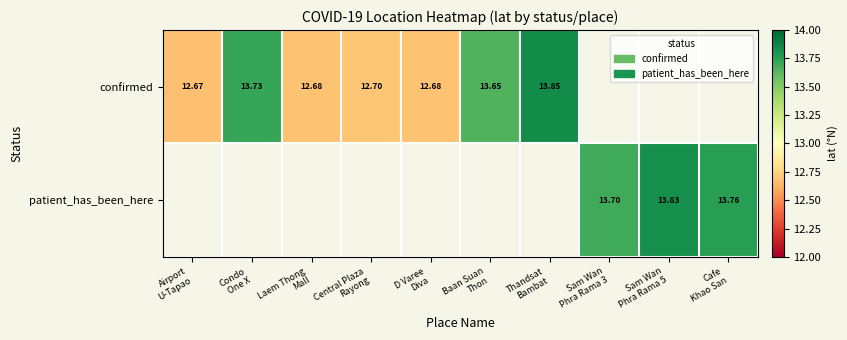

Between Airport U-Tapao and D Varee Diva, which series saw the biggest shift?

confirmed